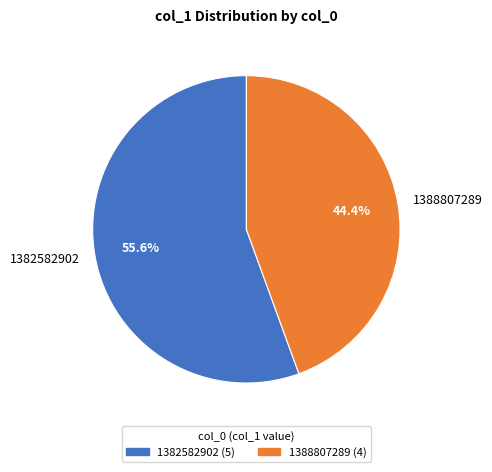

To the nearest percent, what percentage of the pie is 1388807289?

44%